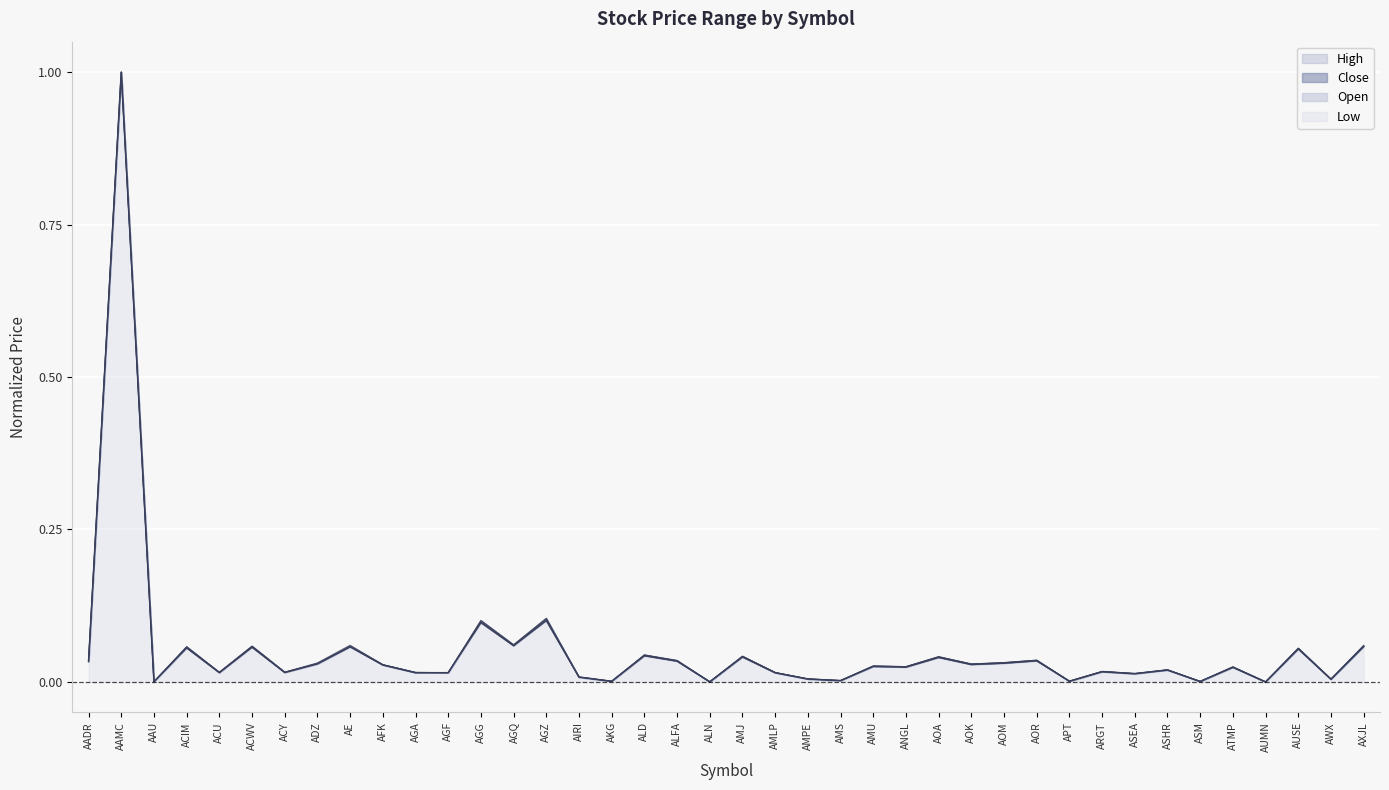

Between AGQ and AOM, which series saw the biggest shift?

Open